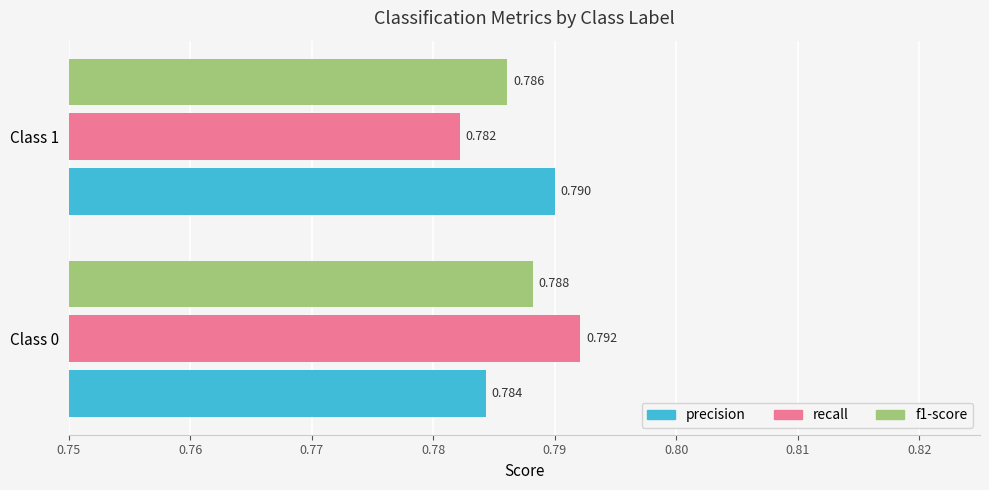

Which series has the largest range (max minus min)?

recall